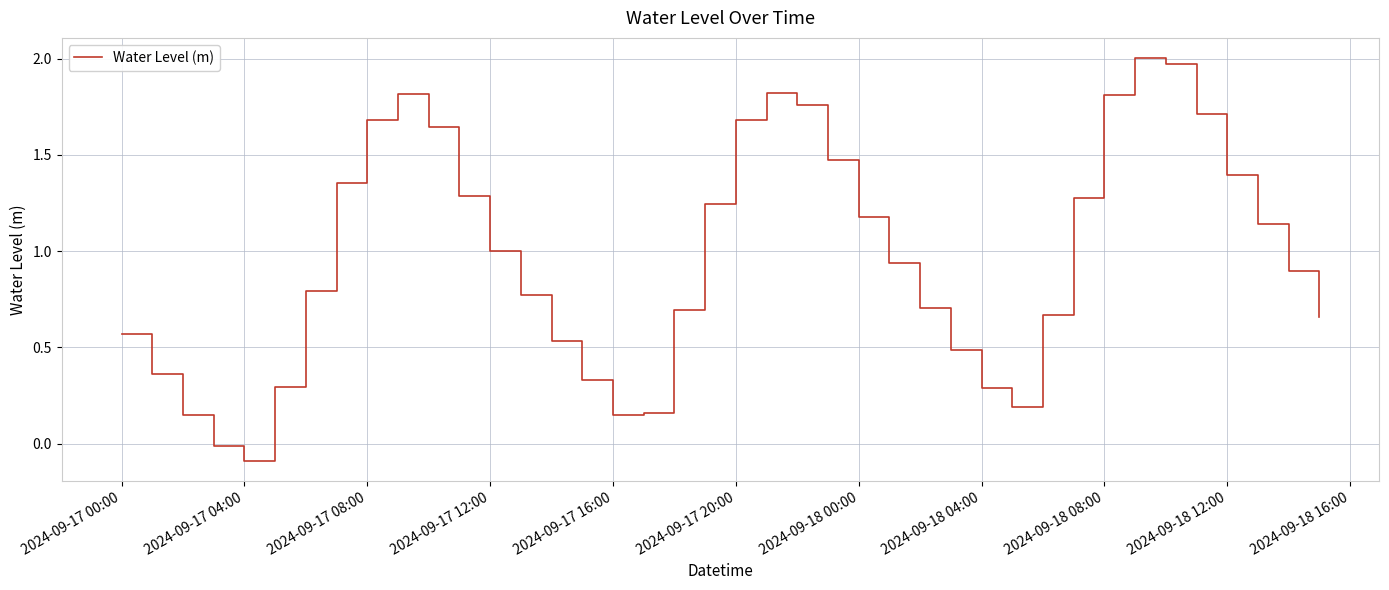

Is this an area chart (filled region under the line)?

No